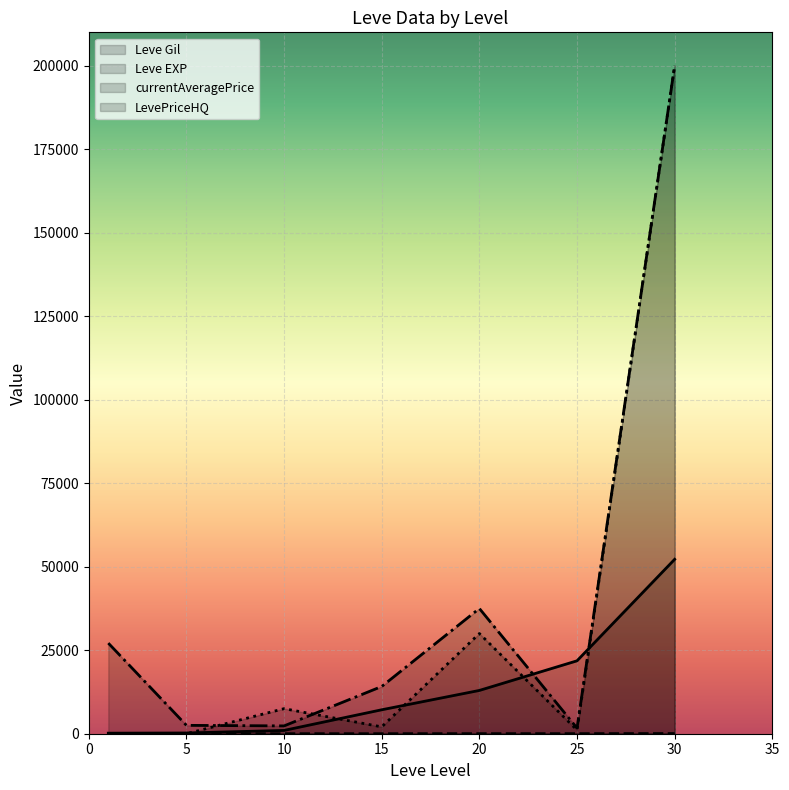

Rank the series at 30 from highest to lowest value.

currentAveragePrice, LevePriceHQ, Leve Gil, Leve EXP